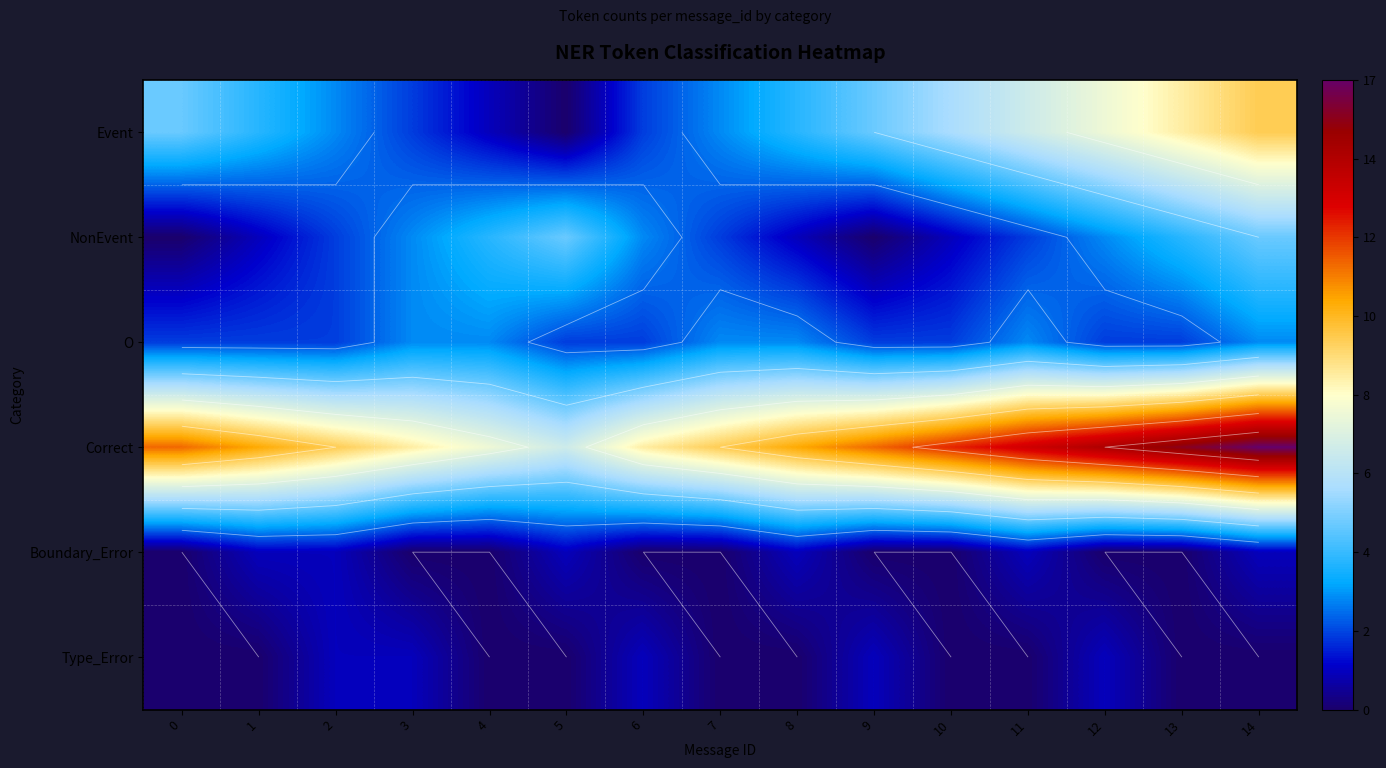

What is the sum of all Type_Error values?

5